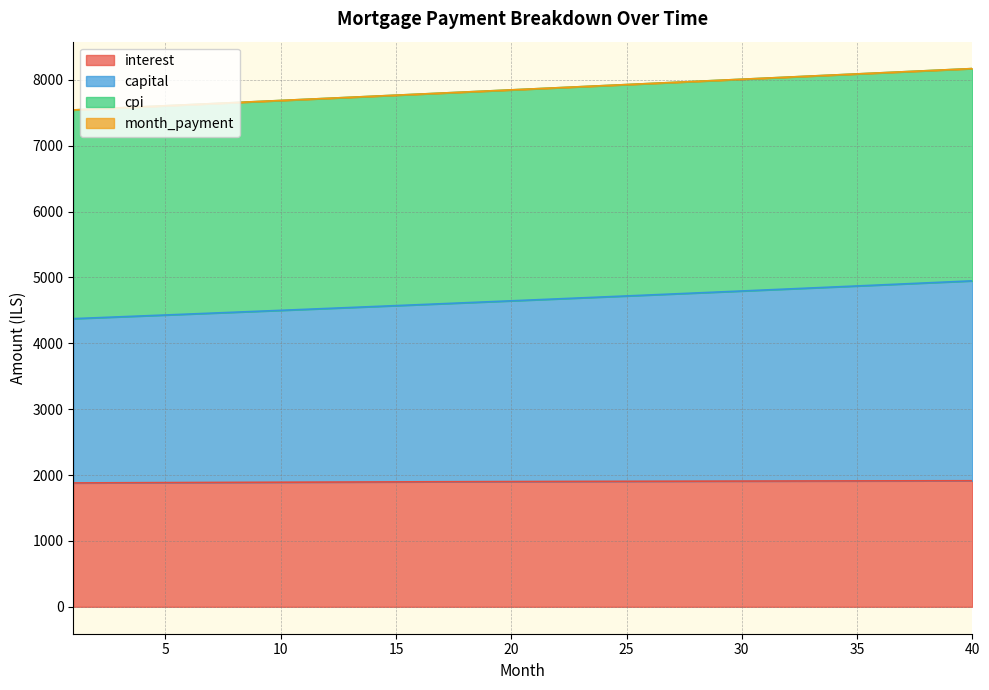

What is the sum of the cpi values at 34 and 6?

15698.6